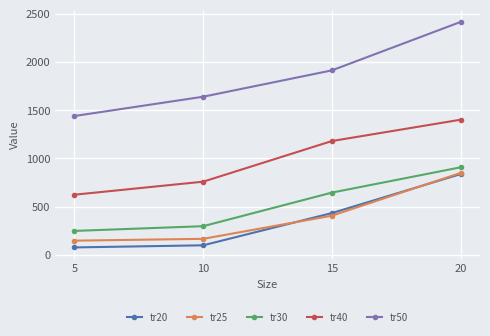

True or false: tr25 and tr30 intersect in this chart.

False